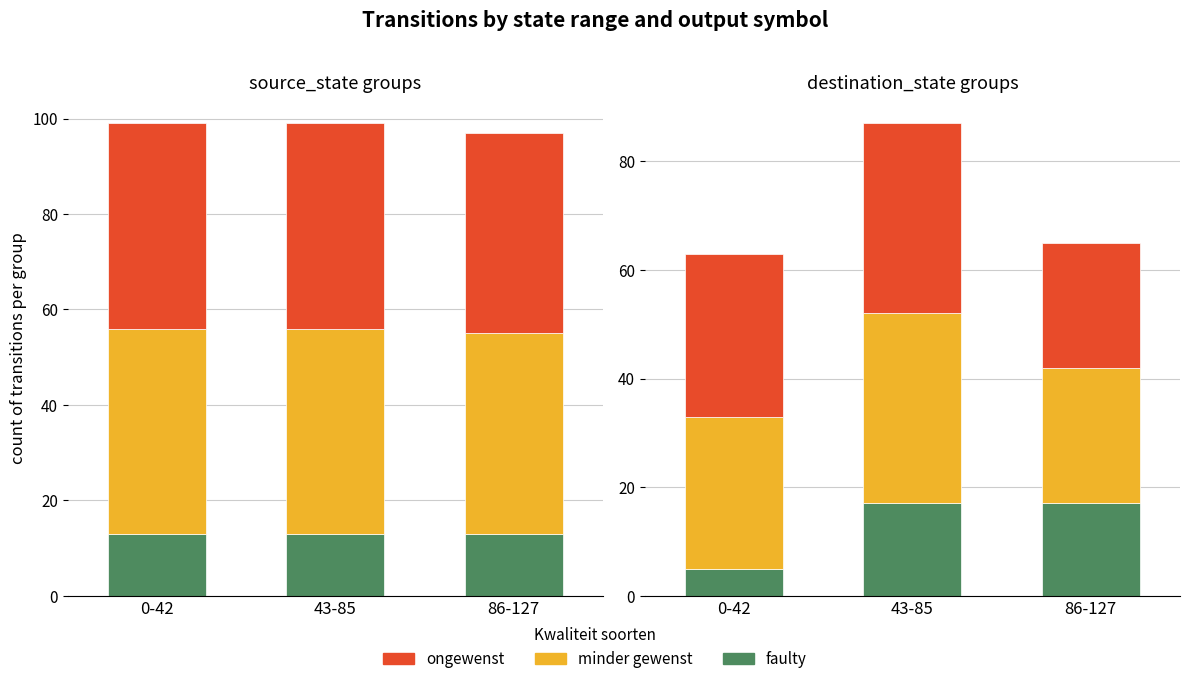

What position from the right is 43-85?

2